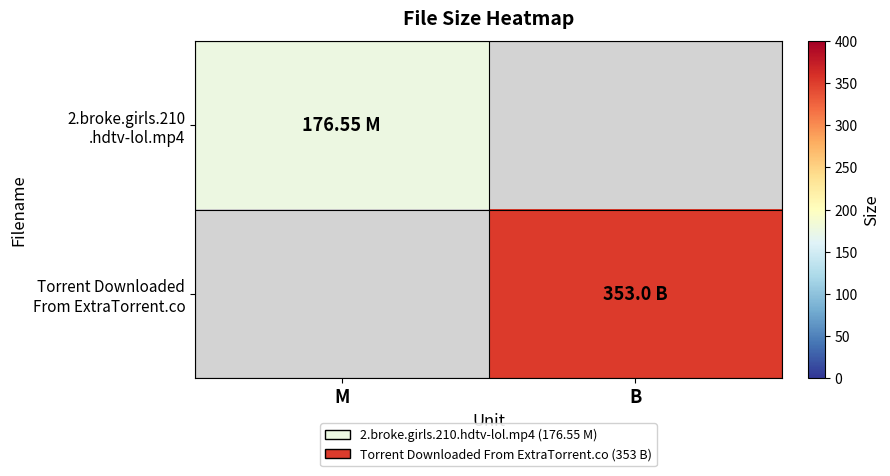

Is it true that Torrent Downloaded From ExtraTorrent.co equals 353.0 at B?

True